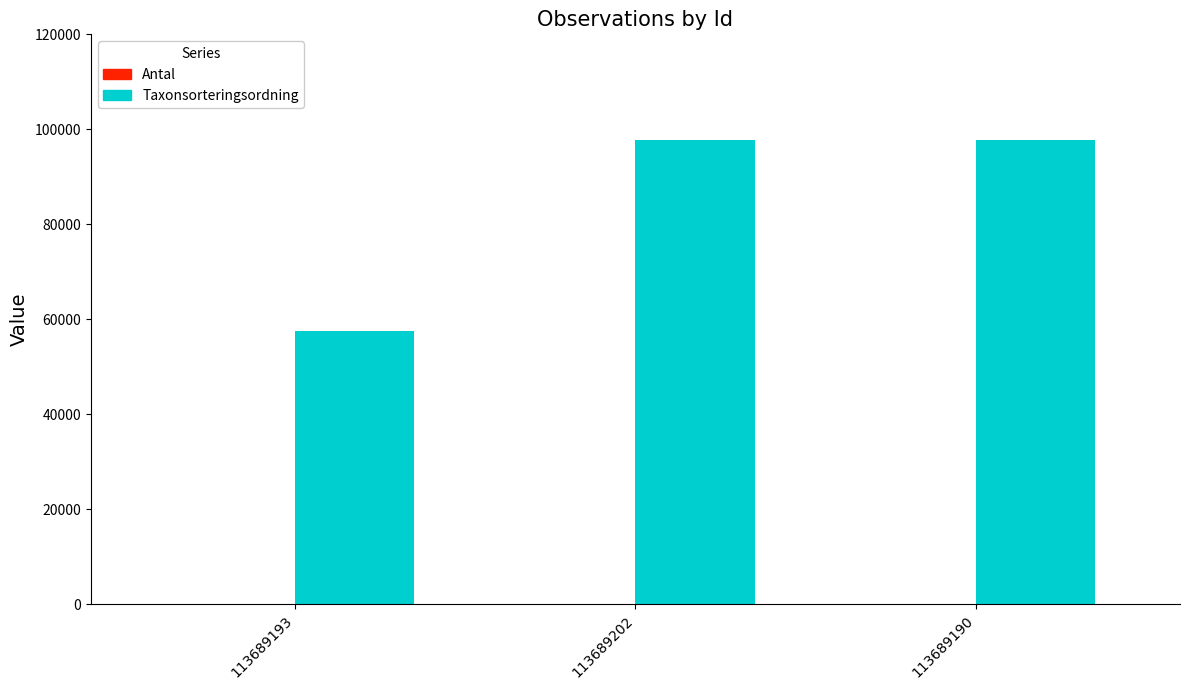

True or false: Taxonsorteringsordning has a value of 57414 at 113689193.

True